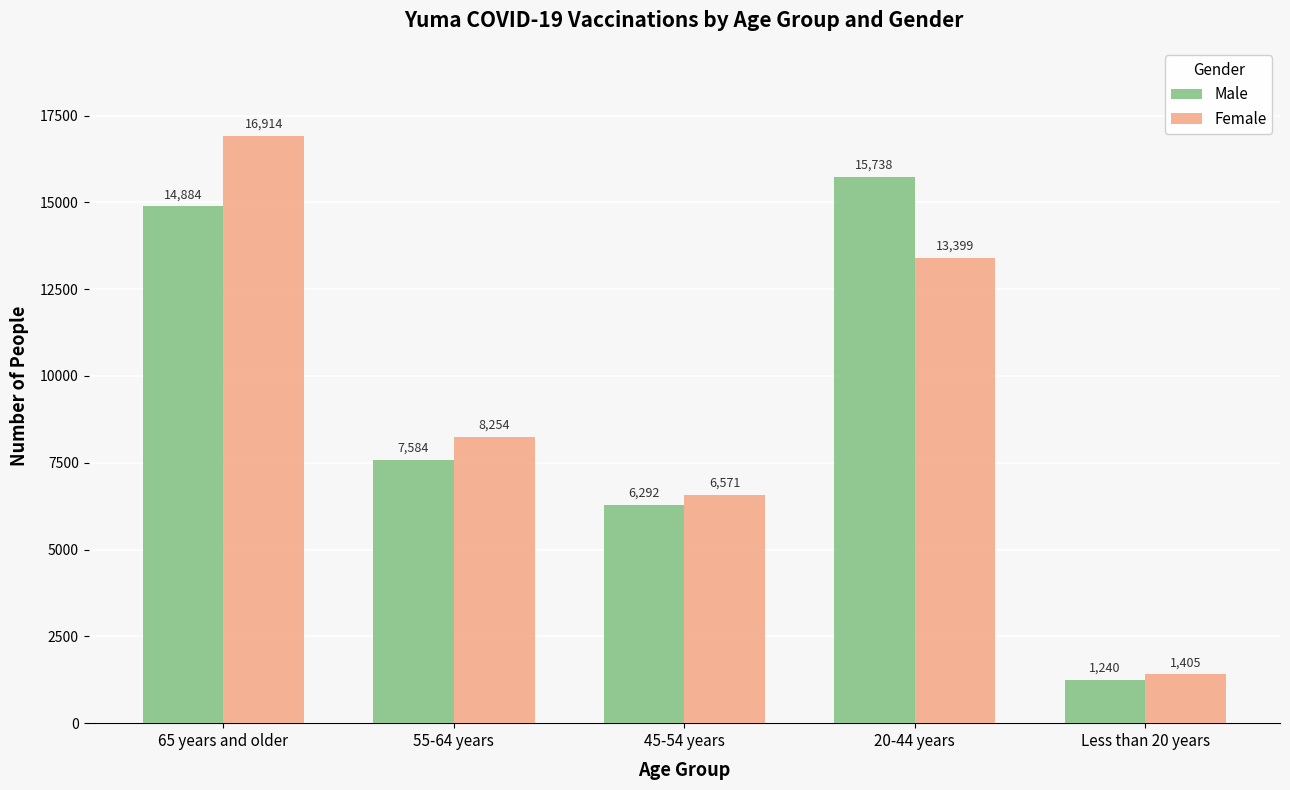

Rank the series at 55-64 years from lowest to highest value.

Male, Female